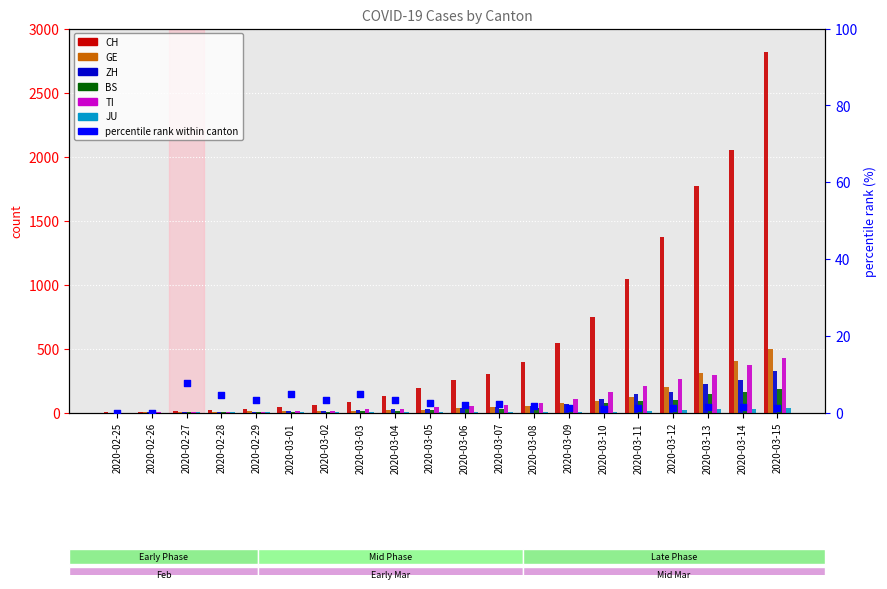

Is the value of TI at 2020-02-28 greater than the value of GE at 2020-03-13?

No